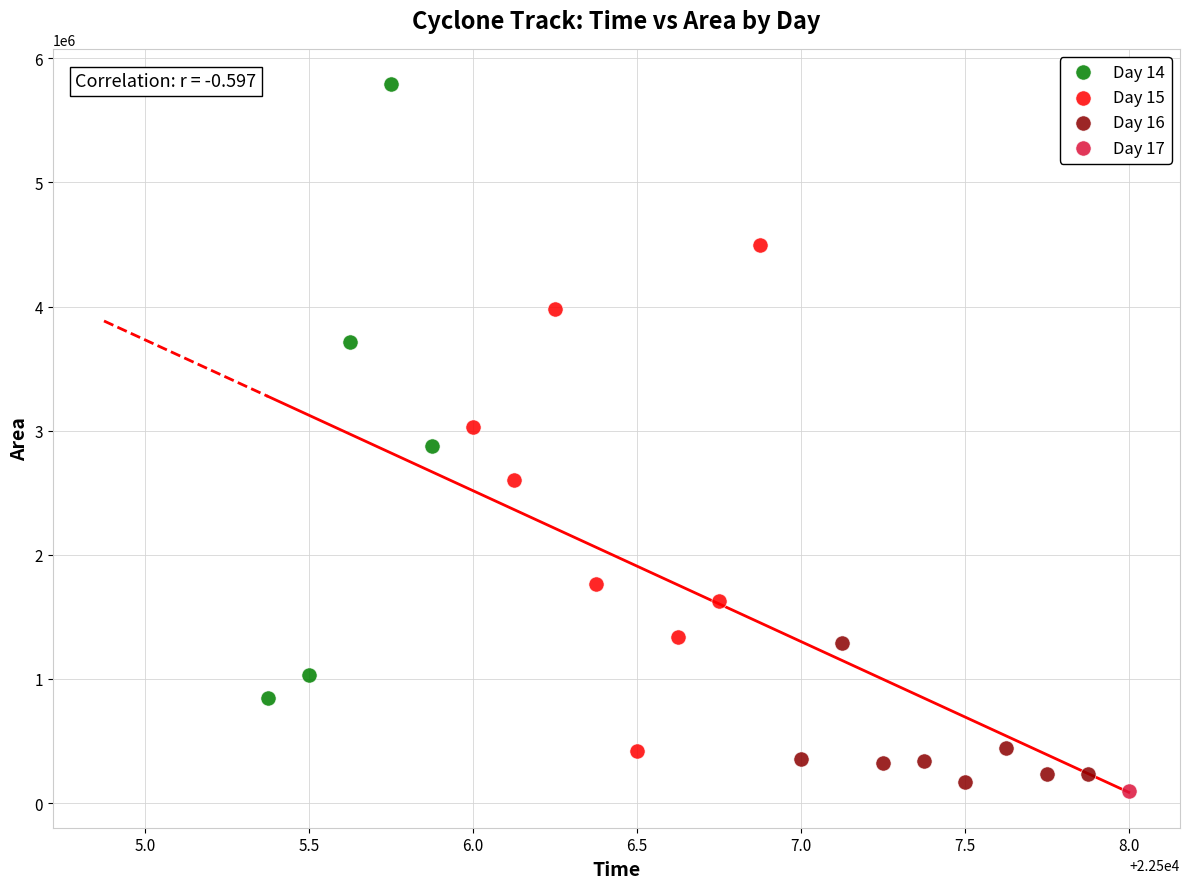

What are all the series names shown in the legend?

Day 14, Day 15, Day 16, Day 17